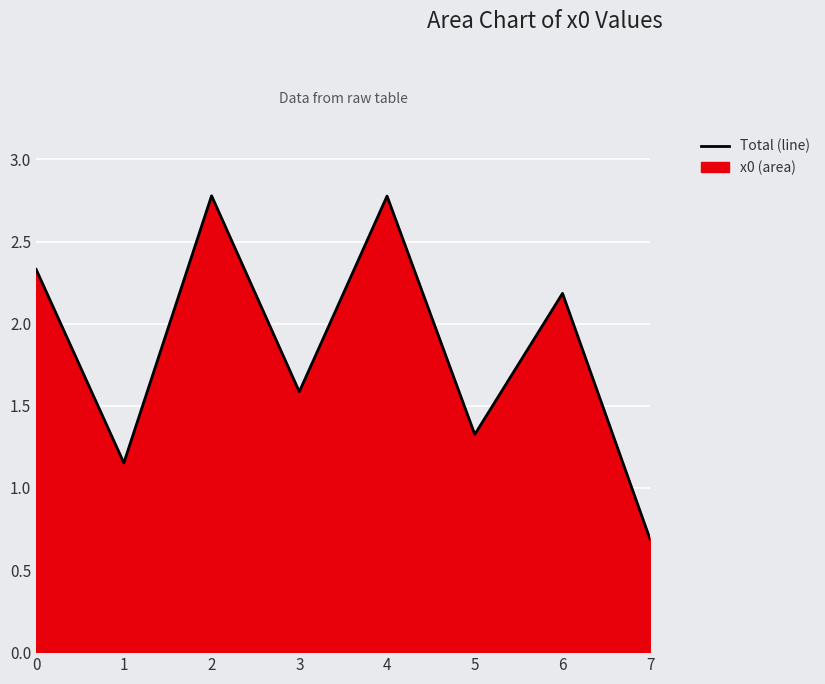

What is the approximate value at 4?

2.8